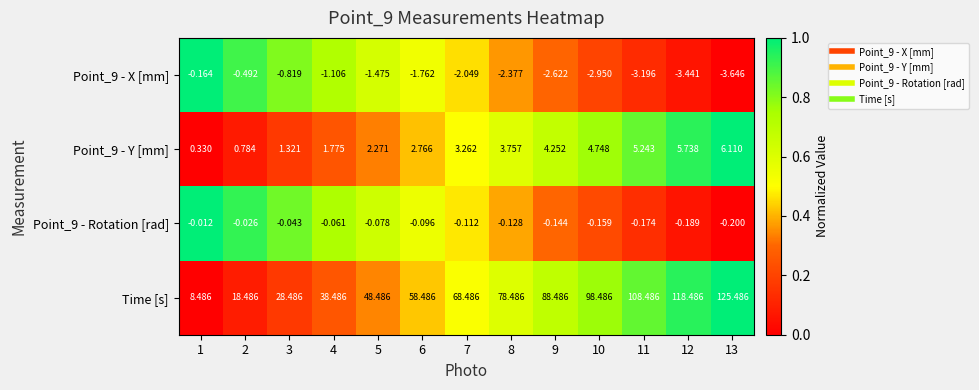

Which series has the widest spread of values?

Time [s]